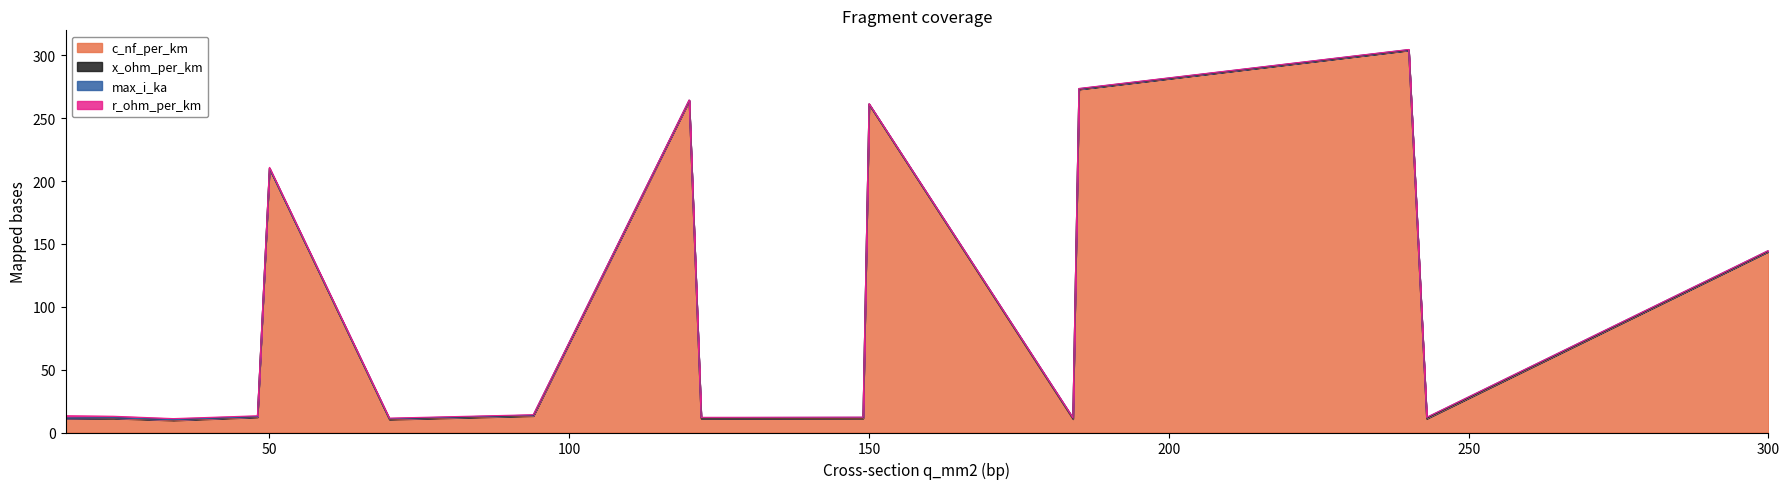

What value does the max_i_ka series have at 149?

0.5